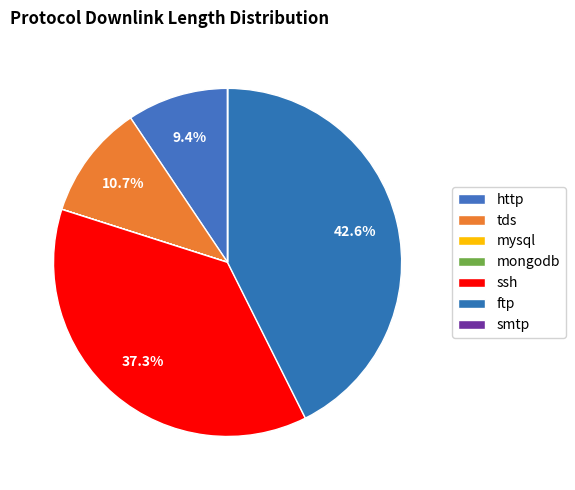

To the nearest percent, what is the combined percentage of http and smtp?

9%